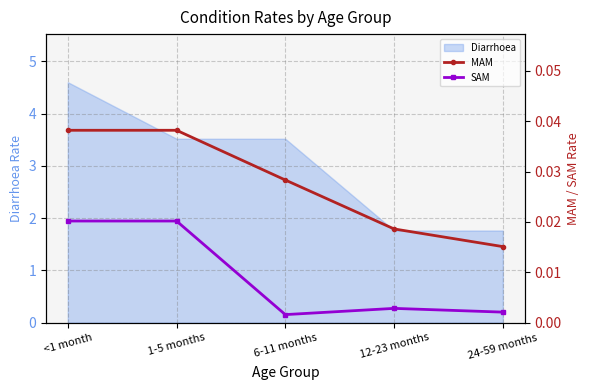

True or false: SAM and MAM cross at least once.

False